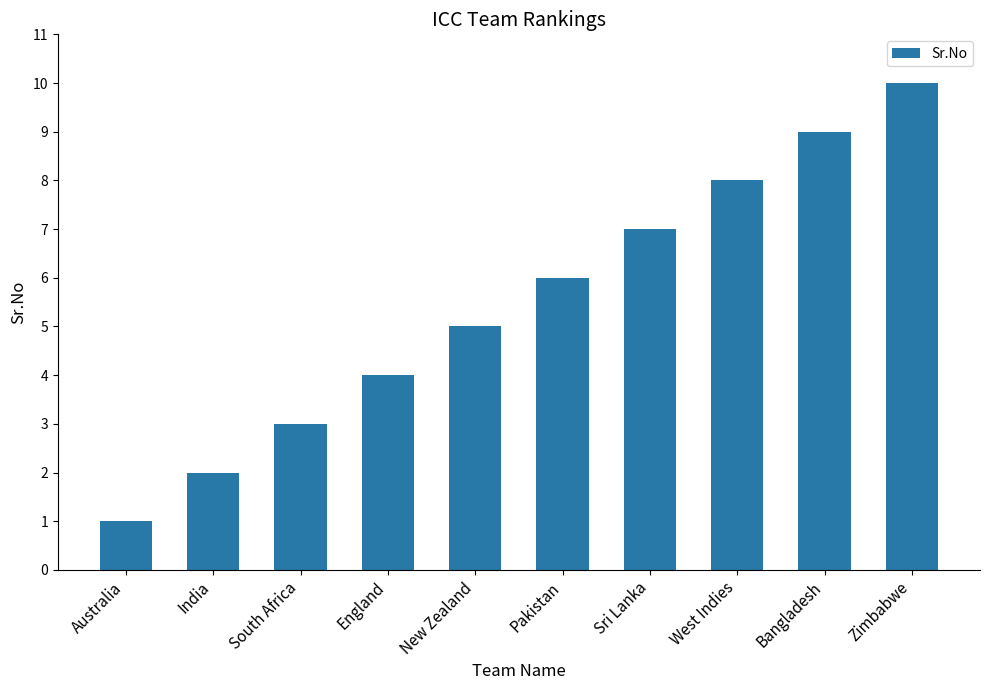

What is the change in value from South Africa to England?

+1